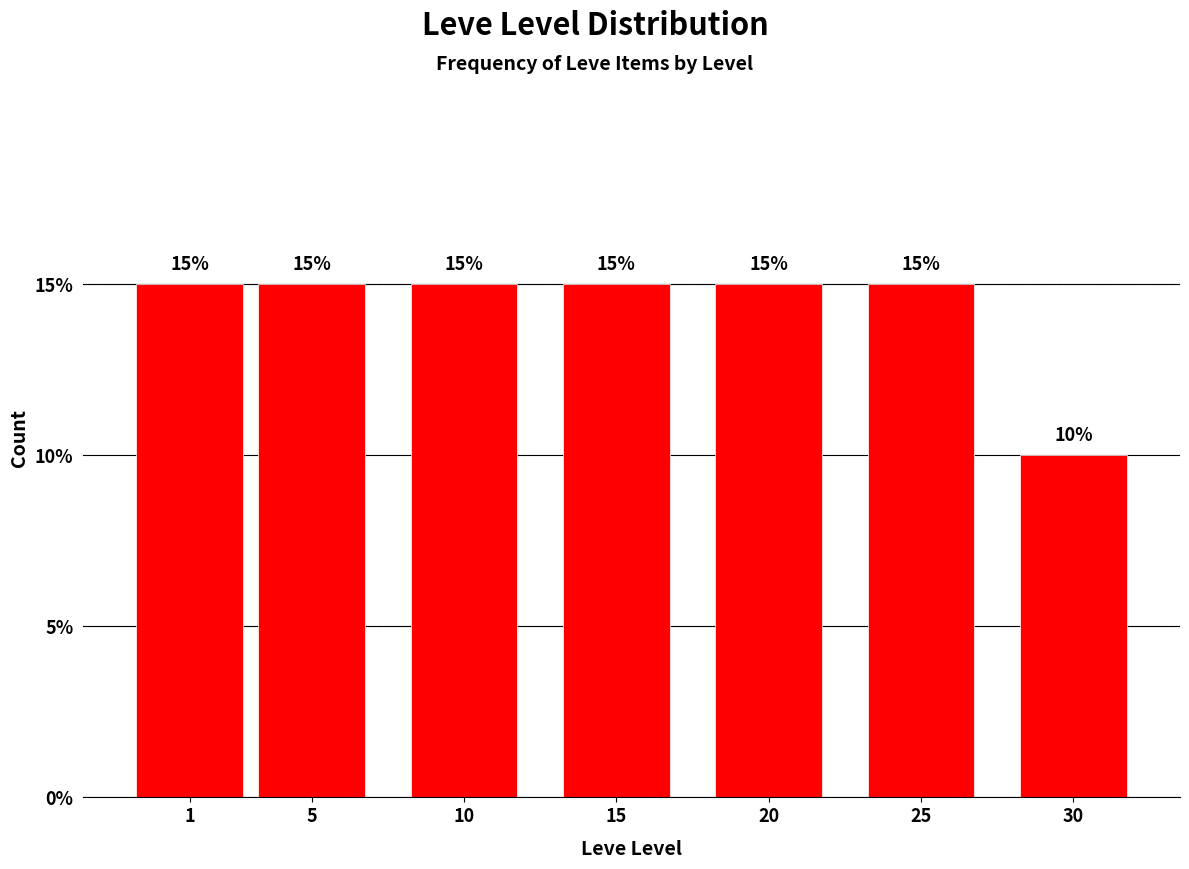

Reading left to right, what are all the values shown in this chart?

1=15	5=15	10=15	15=15	20=15	25=15	30=10